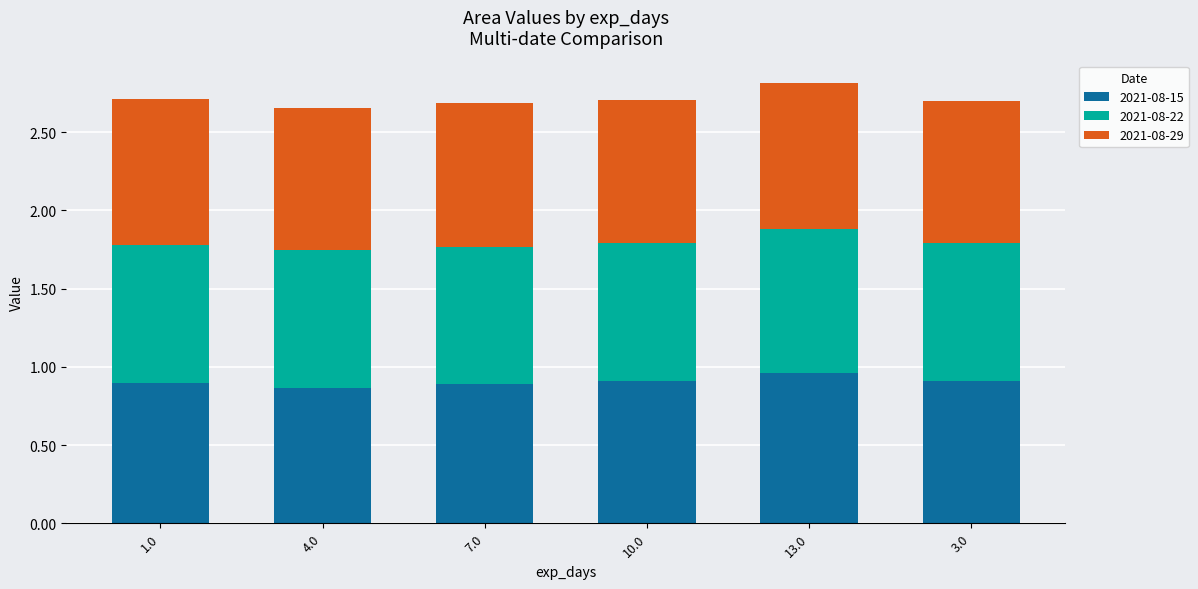

What is the total value across all series at 10.0?

2.7